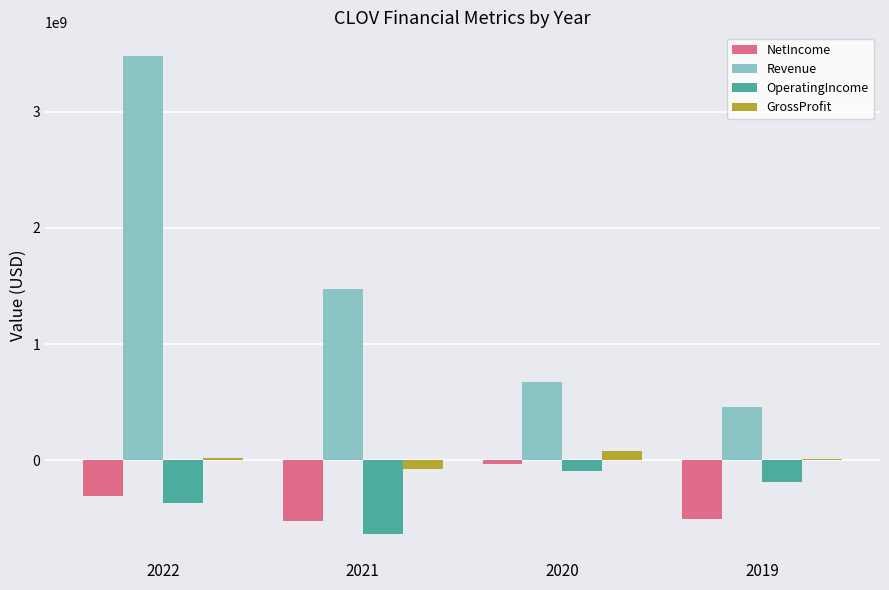

True or false: Revenue has a value of 2105136205 at 2021.

False